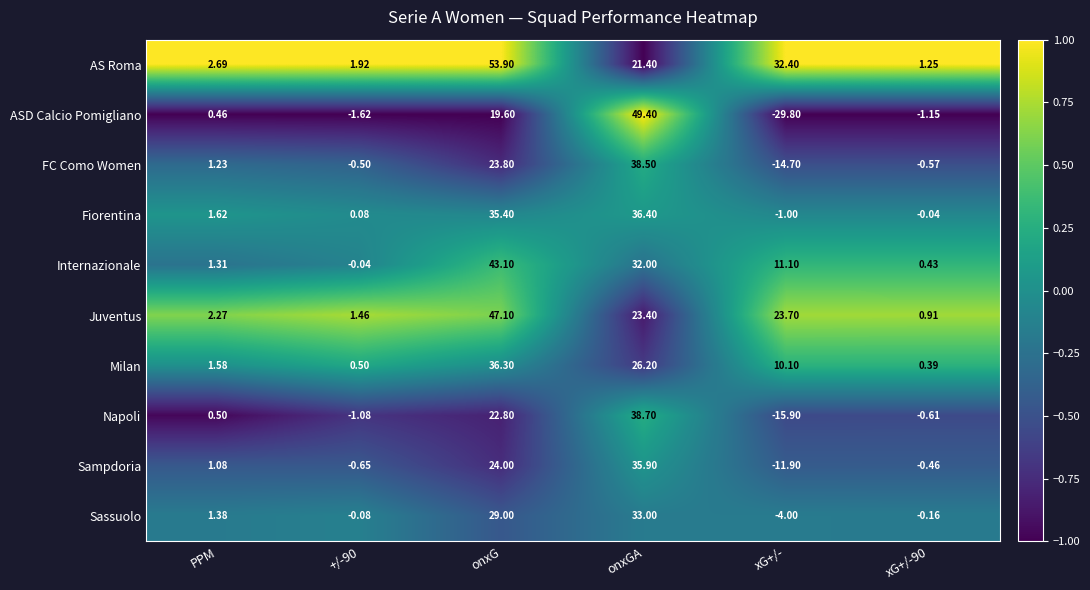

How many positive values does the Sassuolo series have?

3